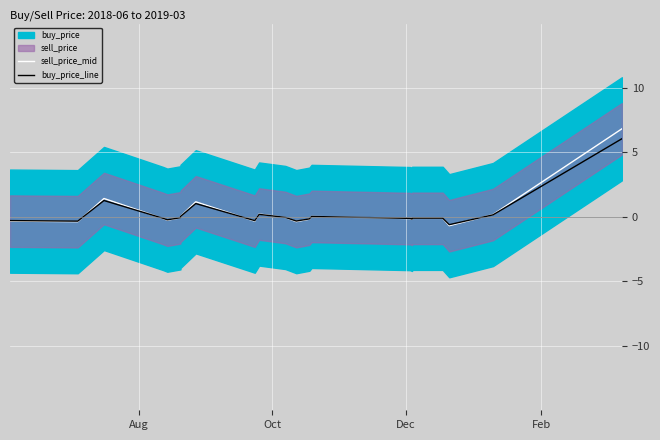

Which series has the largest range (max minus min)?

sell_price_mid